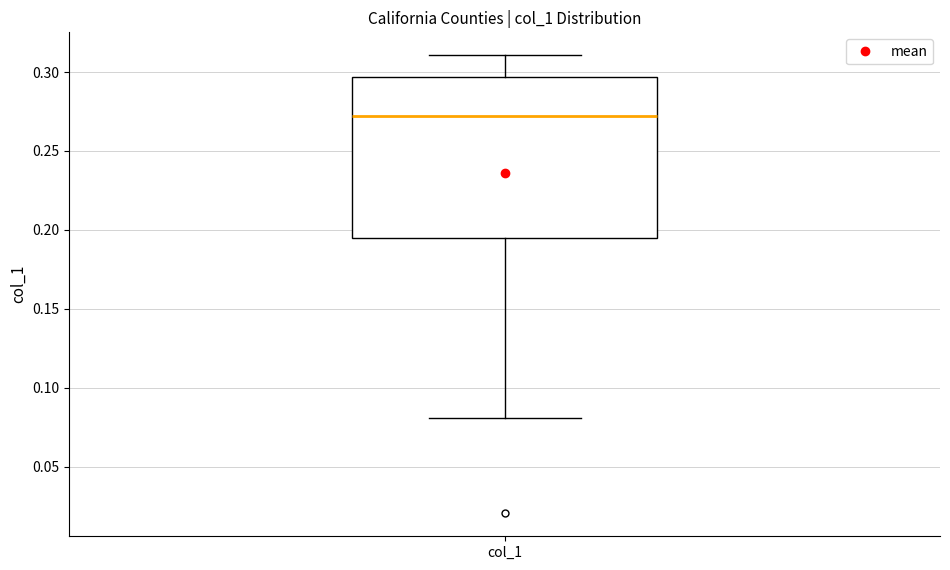

Read this box plot against the y-axis: the position of the median line, the range covered by the box, and the ends of both whiskers. The values are not printed on the chart, so give them approximately, as read against the axis.

median 0.270, box 0.195 to 0.295, whiskers 0.080 to 0.310